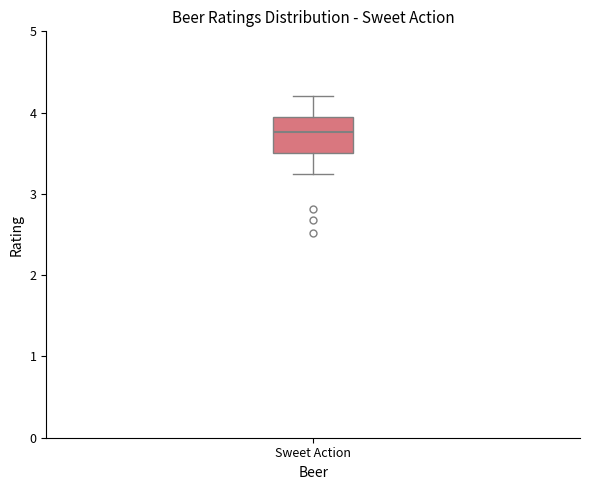

Where does the upper whisker of the box for Sweet Action end on the y-axis? The values are not printed on the chart, so give them approximately, as read against the axis.

4.2